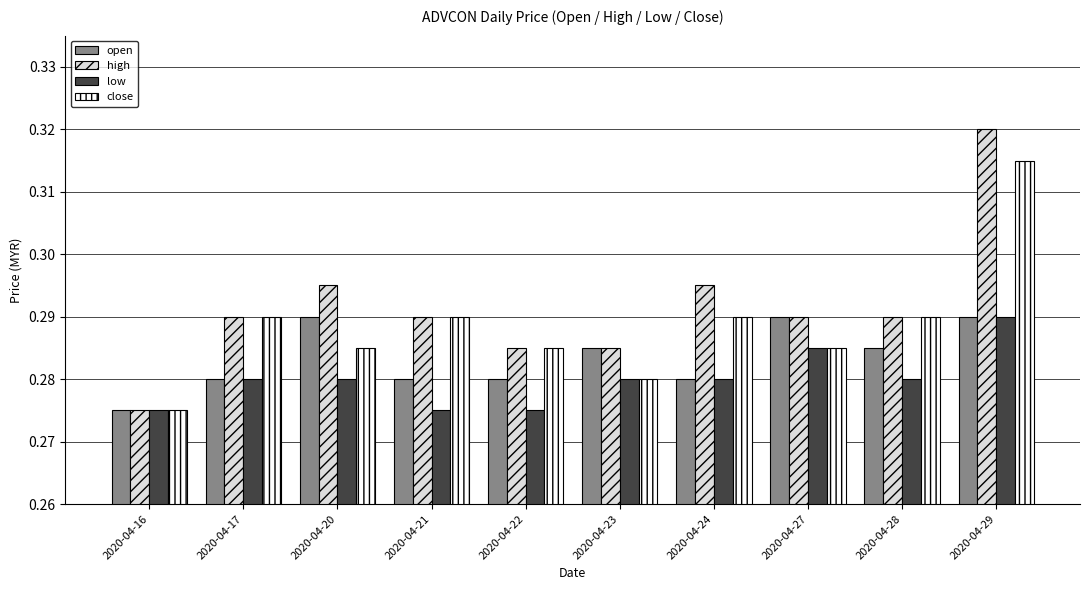

True or false: low has a value of 0.1 at 2020-04-23.

False